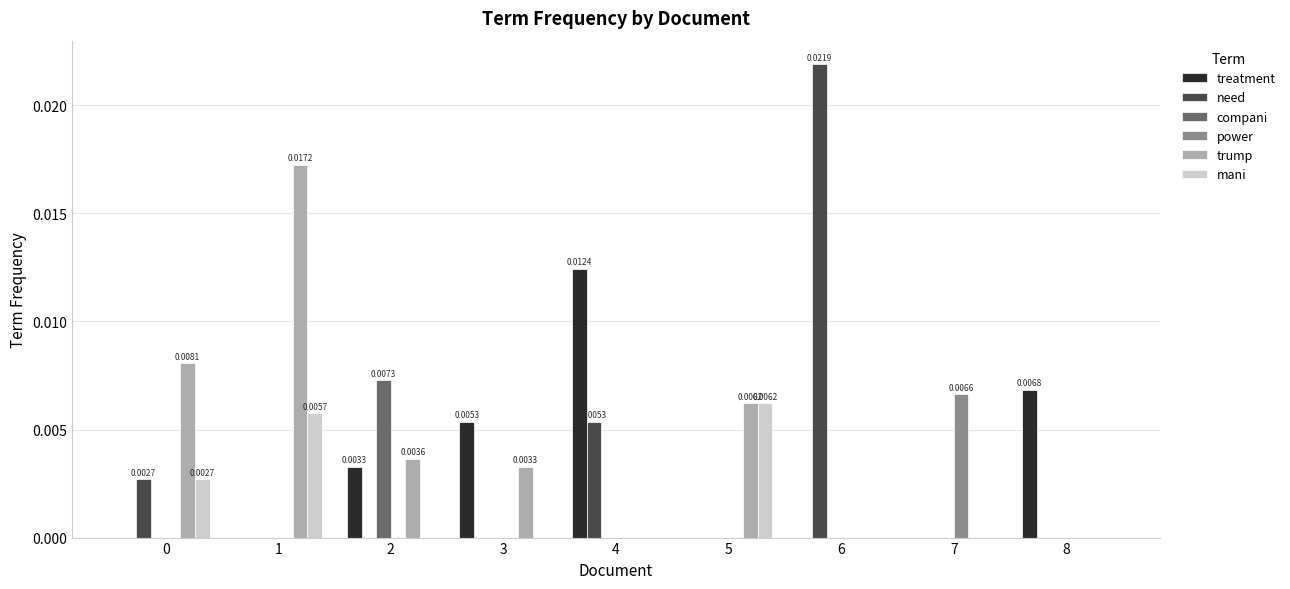

Where is mani nearest to the value 0?

2